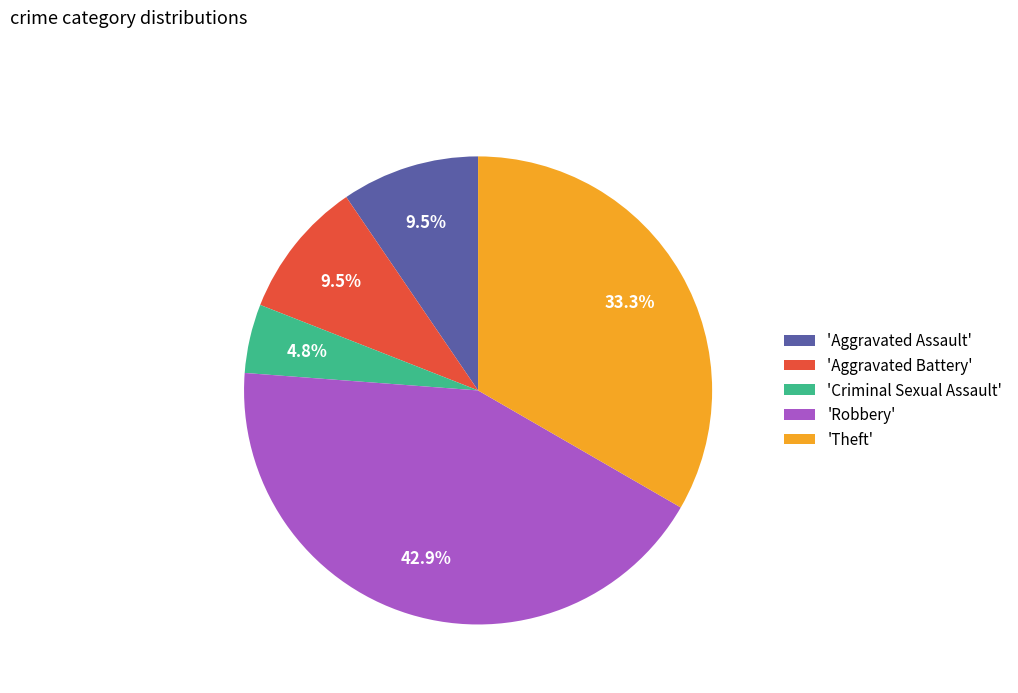

Does any single category account for the majority?

No